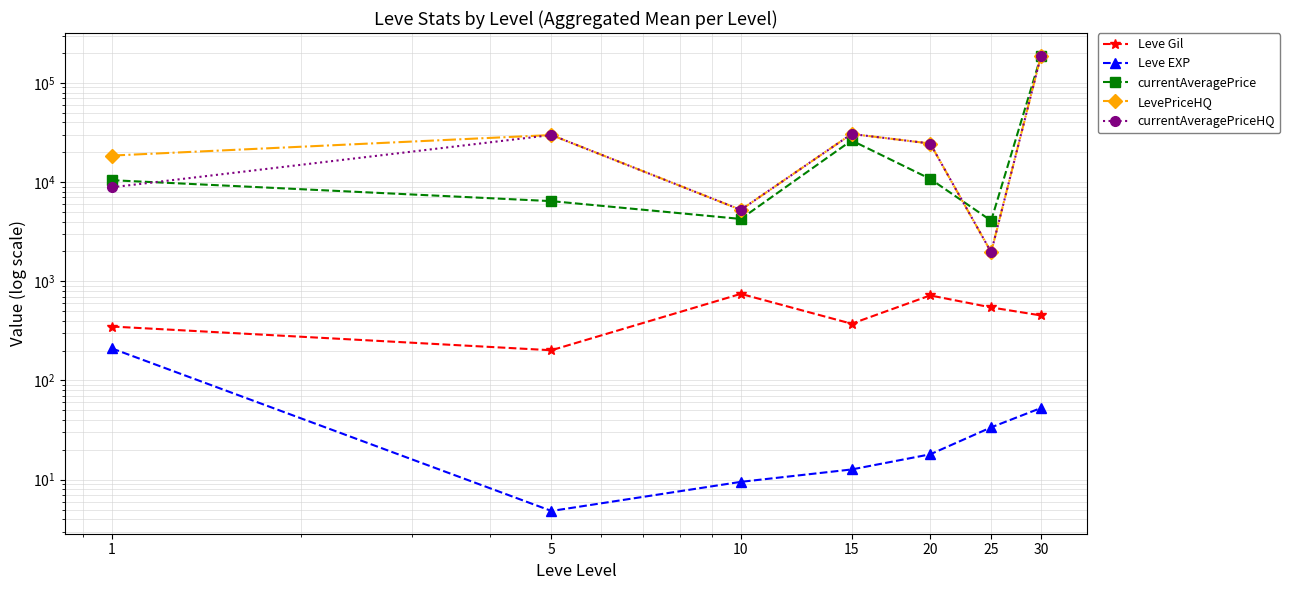

In Leve EXP, how many points are lower than both neighbors (excluding endpoints)?

1